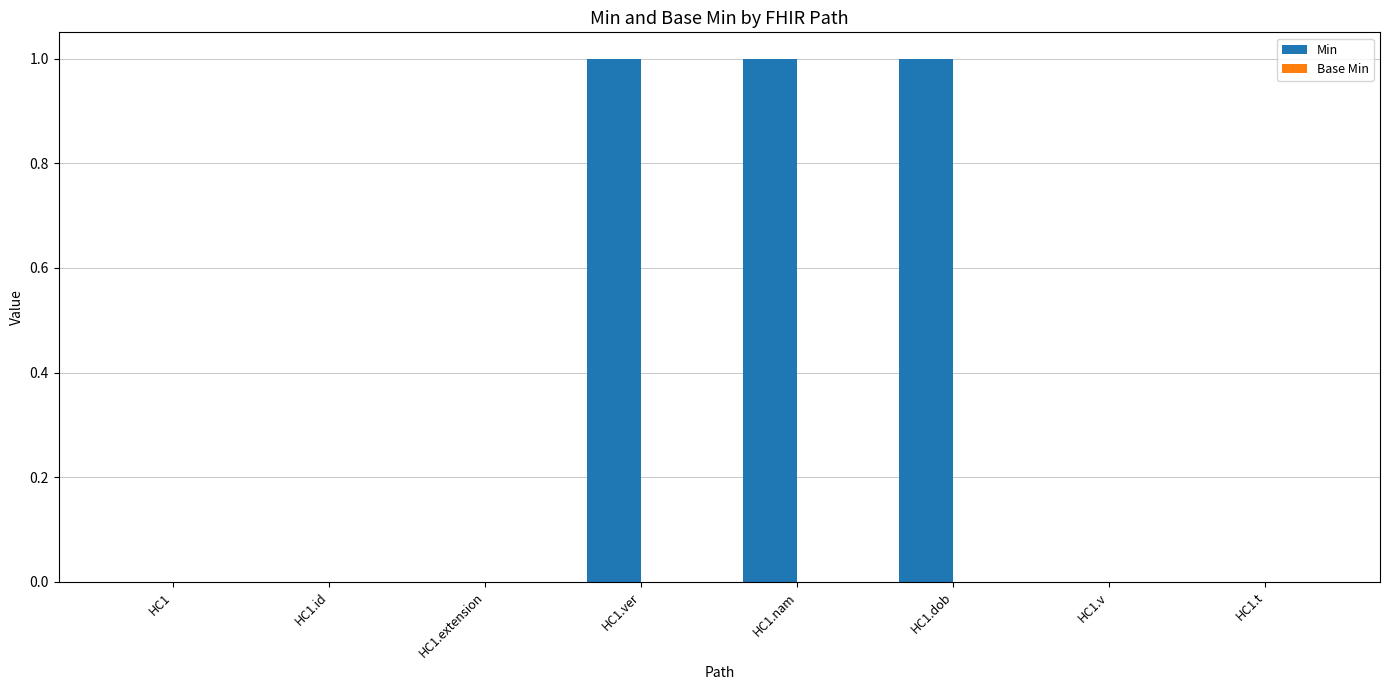

Reading left to right, extract all data points from this chart.

HC1=0	HC1.id=0	HC1.extension=0	HC1.ver=1	HC1.nam=1	HC1.dob=1	HC1.v=0	HC1.t=0